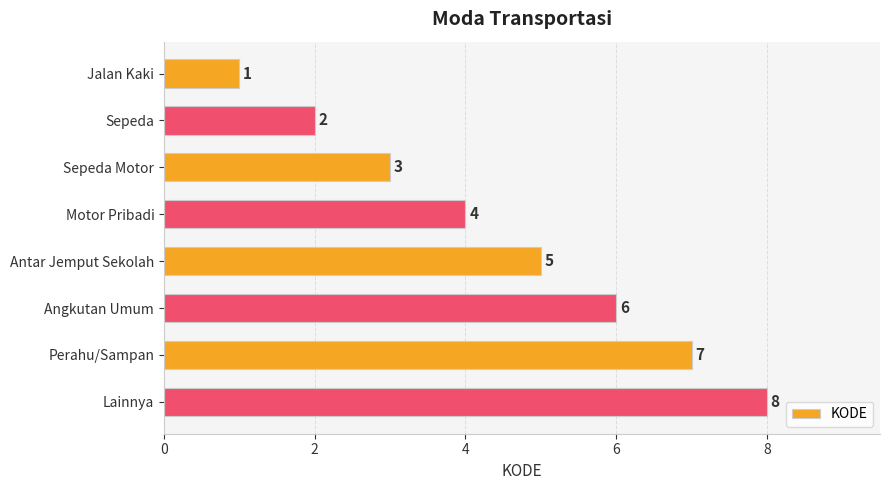

List the labels in order of value, smallest first.

Jalan Kaki, Sepeda, Sepeda Motor, Motor Pribadi, Antar Jemput Sekolah, Angkutan Umum, Perahu/Sampan, Lainnya